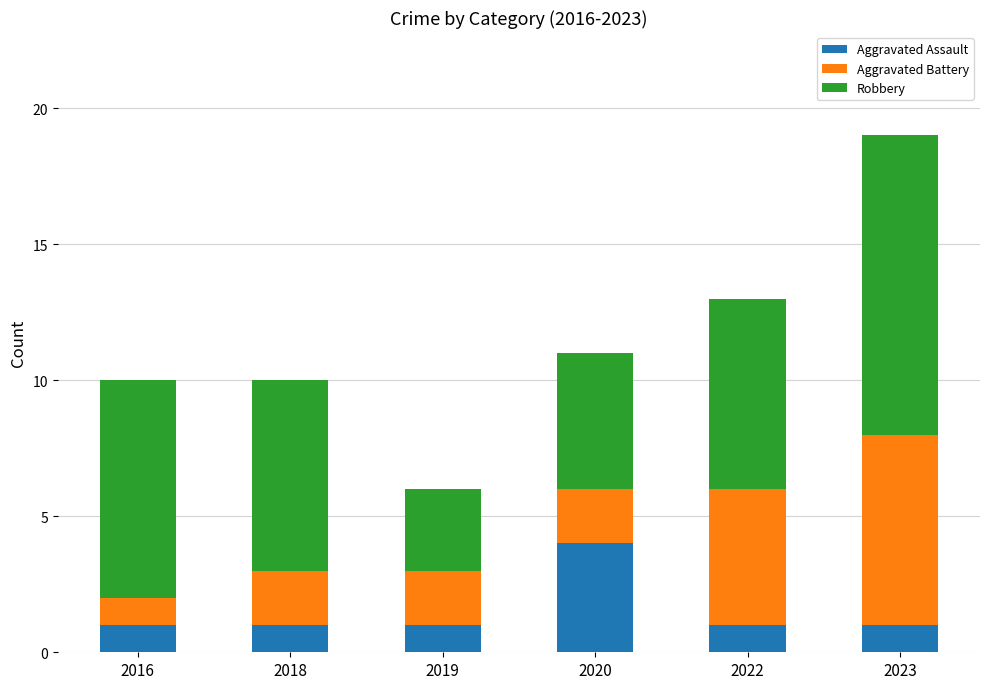

Which category has the highest value in the Aggravated Assault series?

2020